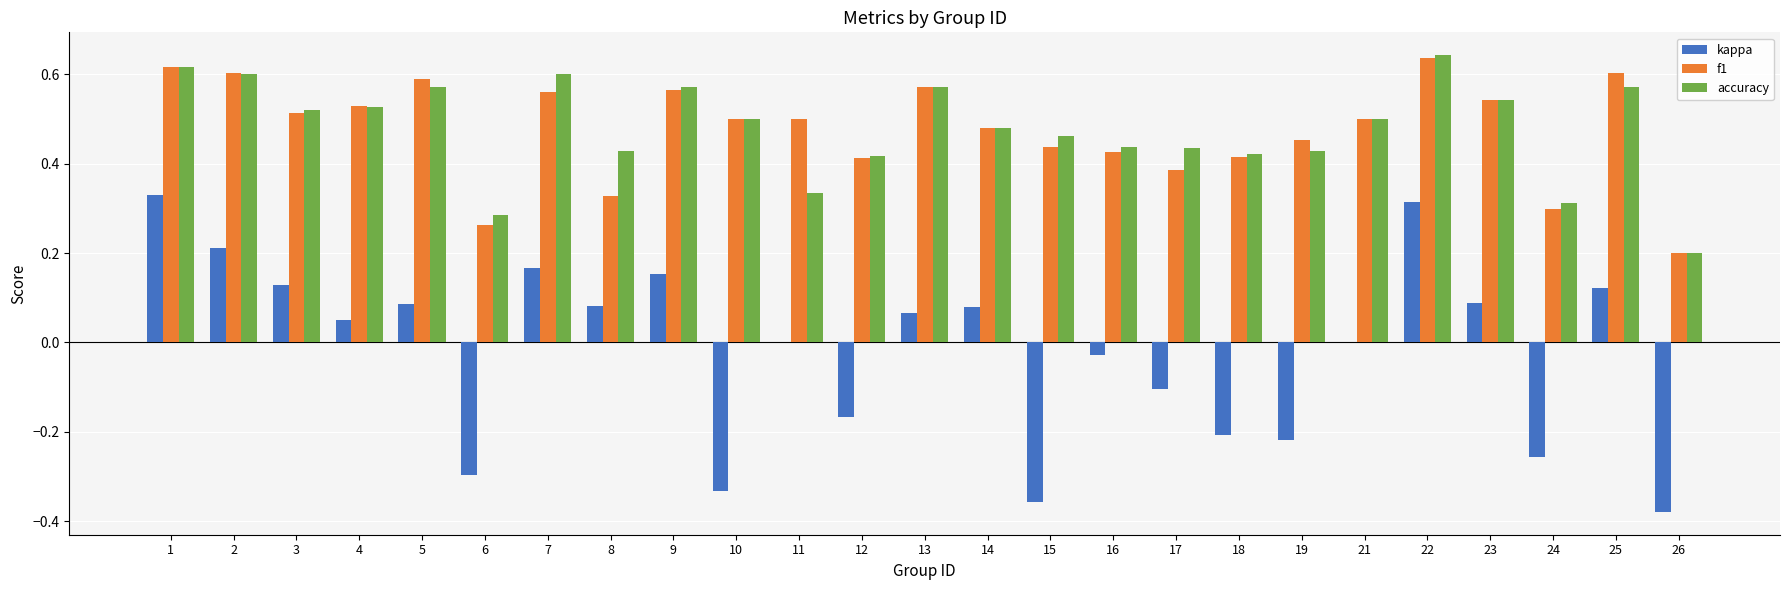

Are the bars grouped side by side (vs. stacked)?

Yes